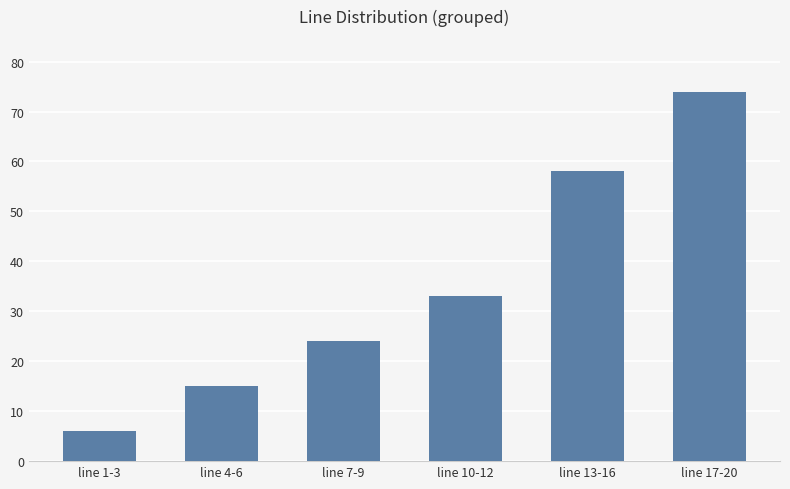

Where is the data nearest to the value 40?

line 10-12